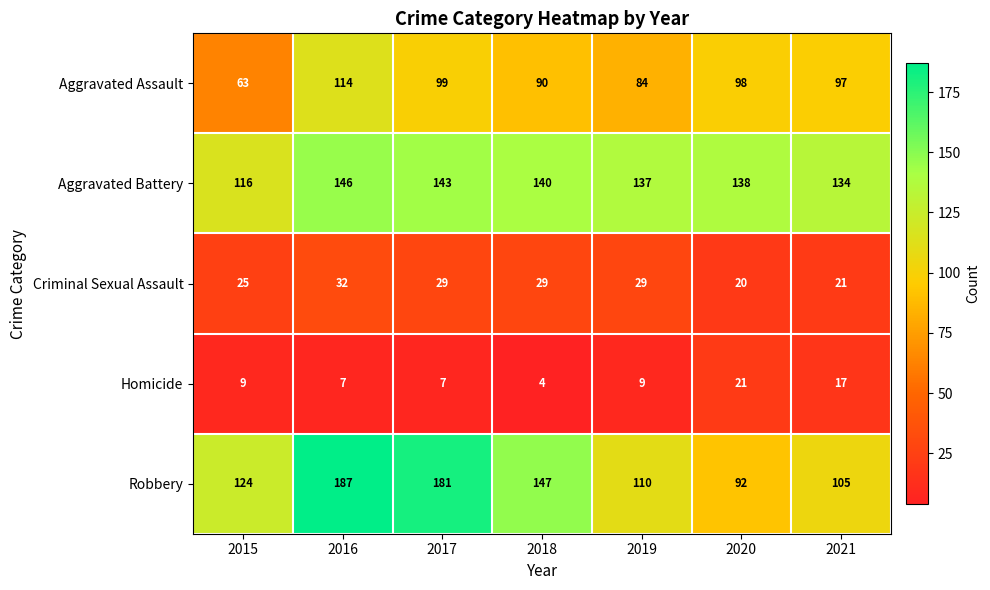

What is the spread (max minus min) of values at 2018?

143